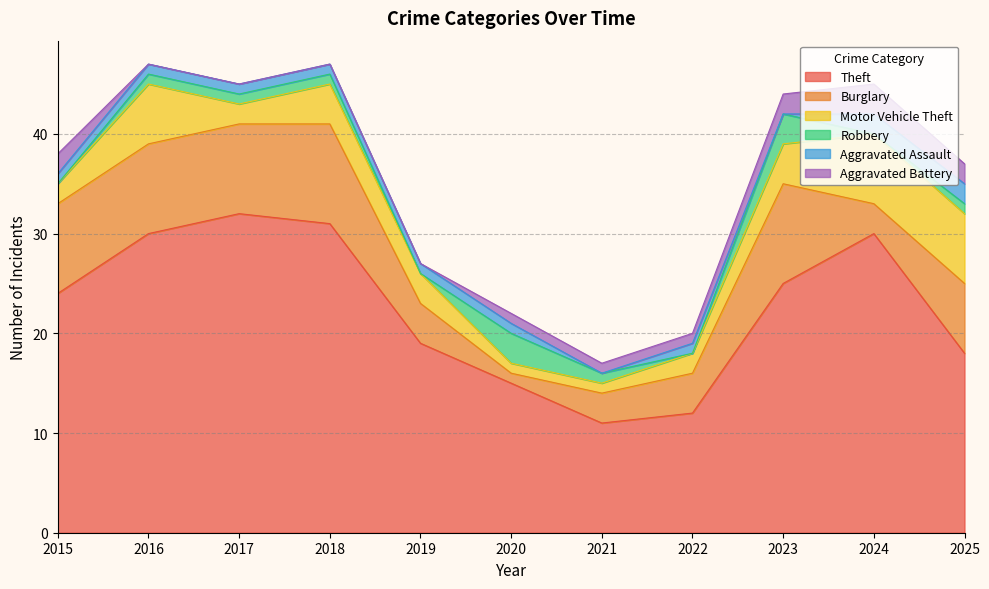

Where does the Theft series first go above 24?

2016